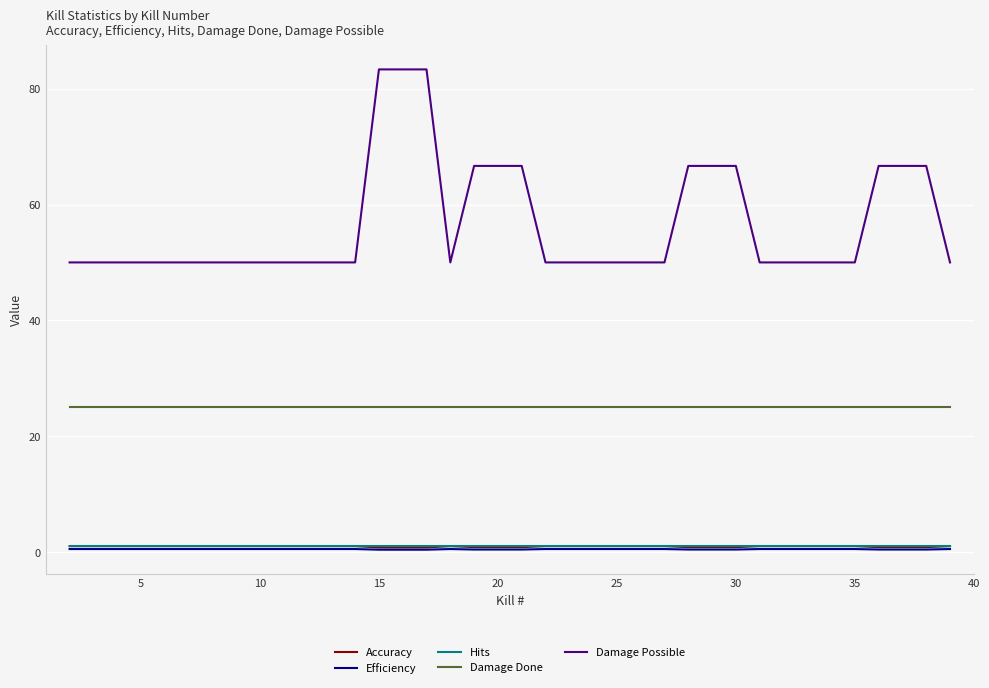

Which series has the largest total across all categories?

Damage Possible